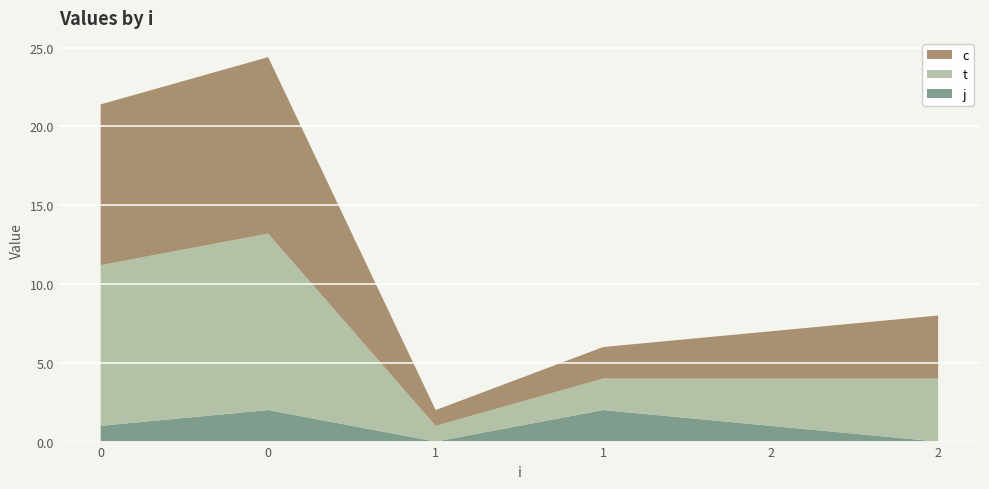

Reading left to right, transcribe all the data shown in this chart.

c: 10.2	11.2	1.0	2.0	3.0	4.0
t: 10.2	11.2	1.0	2.0	3.0	4.0
j: 1.0	2.0	0.0	2.0	1.0	0.0